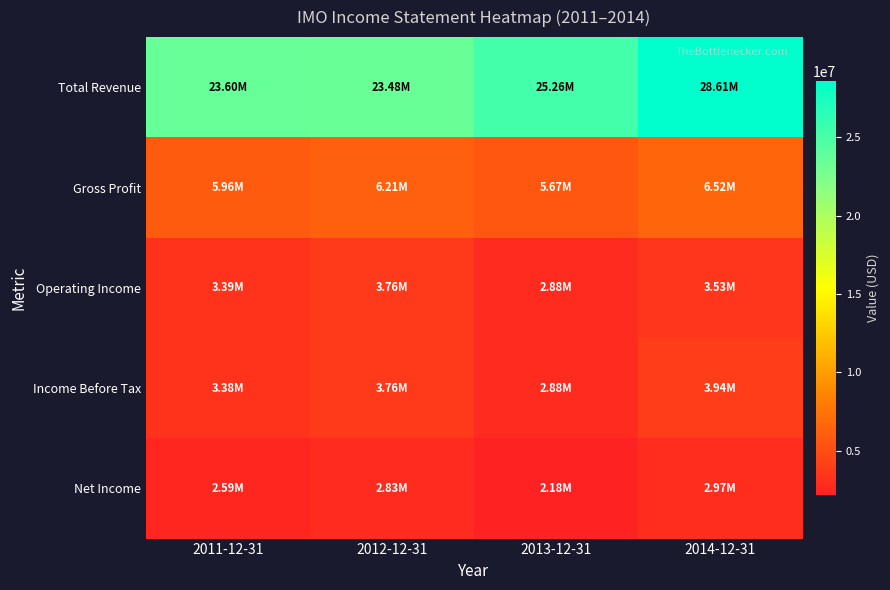

Which category has the lowest value across all series?

2013-12-31